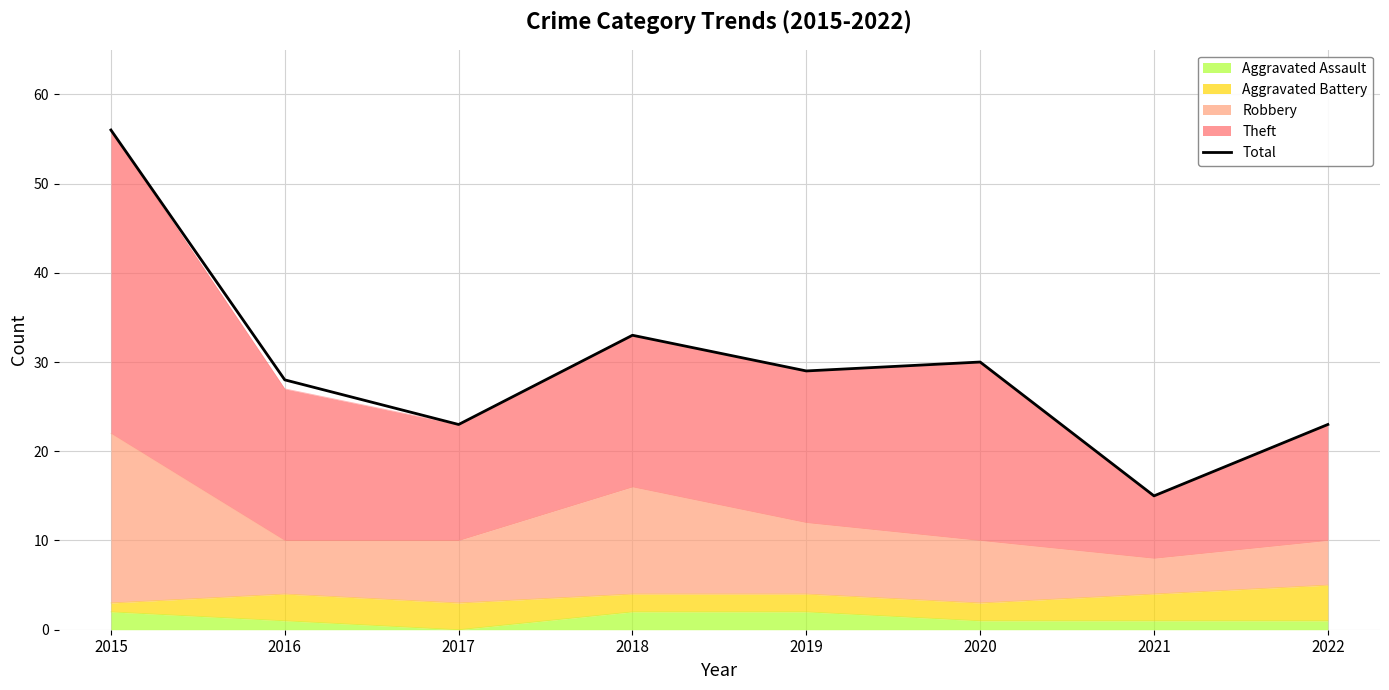

What is the average value?

30